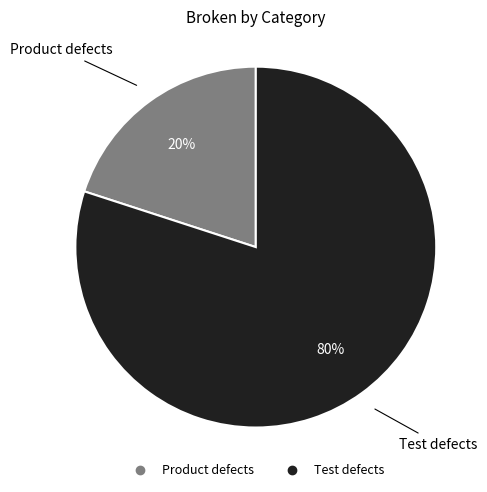

Do Product defects and Test defects together represent more than half of the pie?

Yes